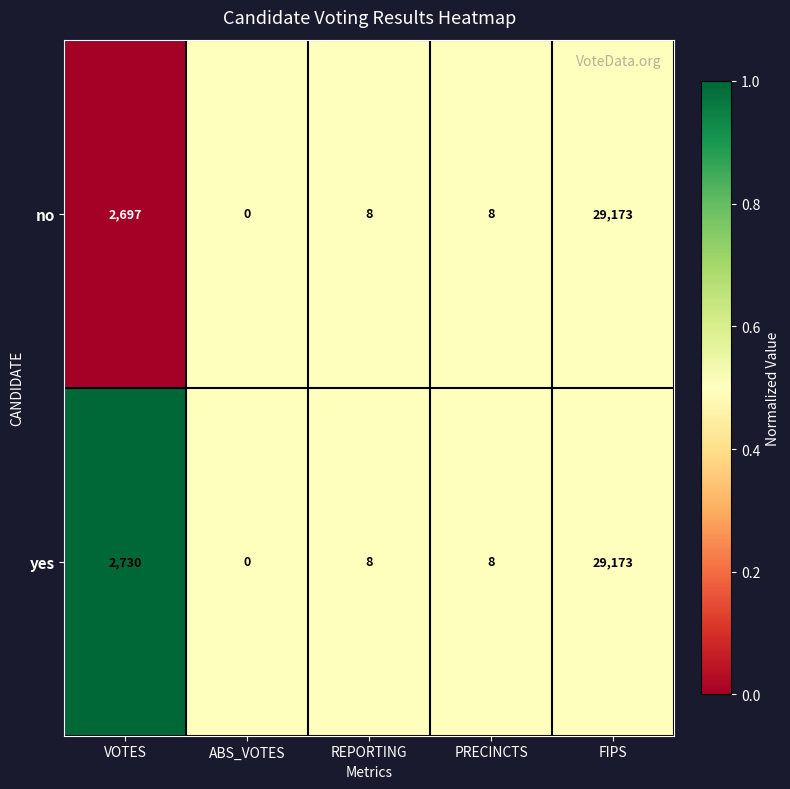

List the series in order of their overall mean, lowest first.

no, yes